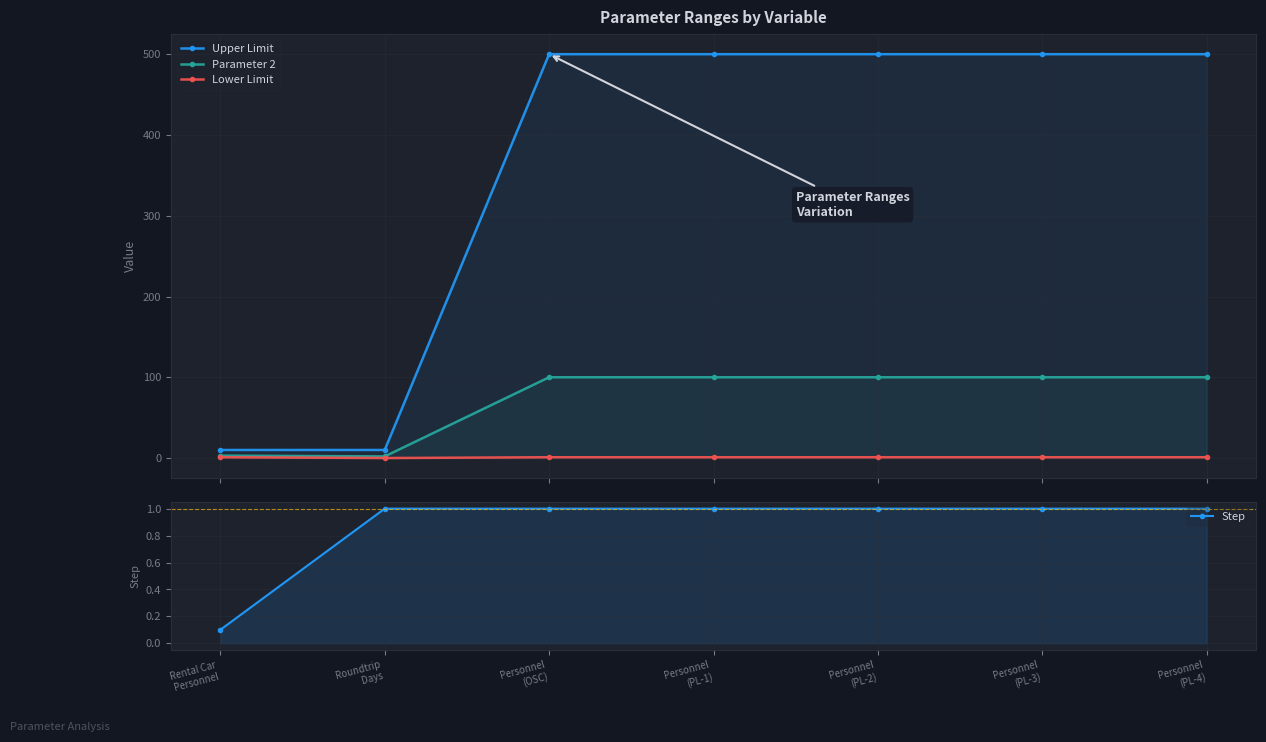

Is it true that Step equals 1.0 at Personnel
(PL-2)?

True